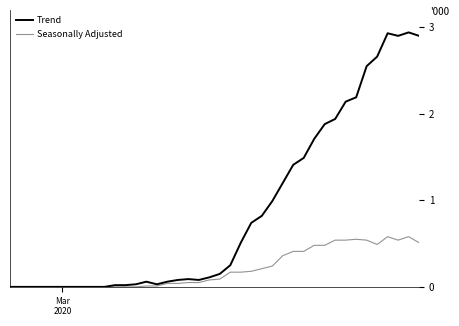

What are all the series names shown in the legend?

Trend, Seasonally Adjusted